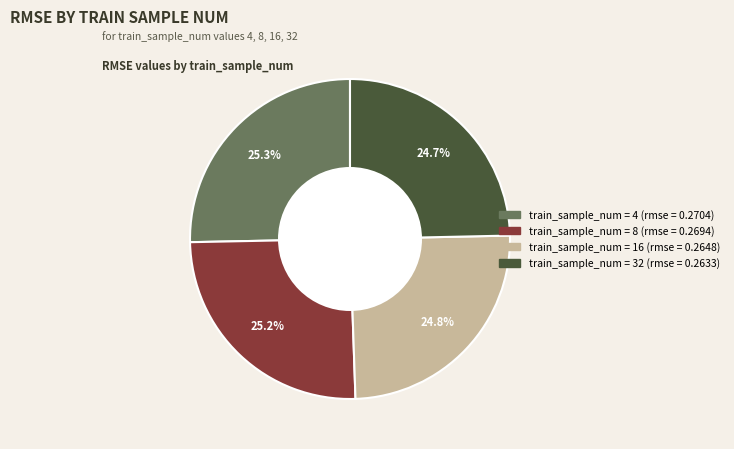

Does any single category account for the majority?

No